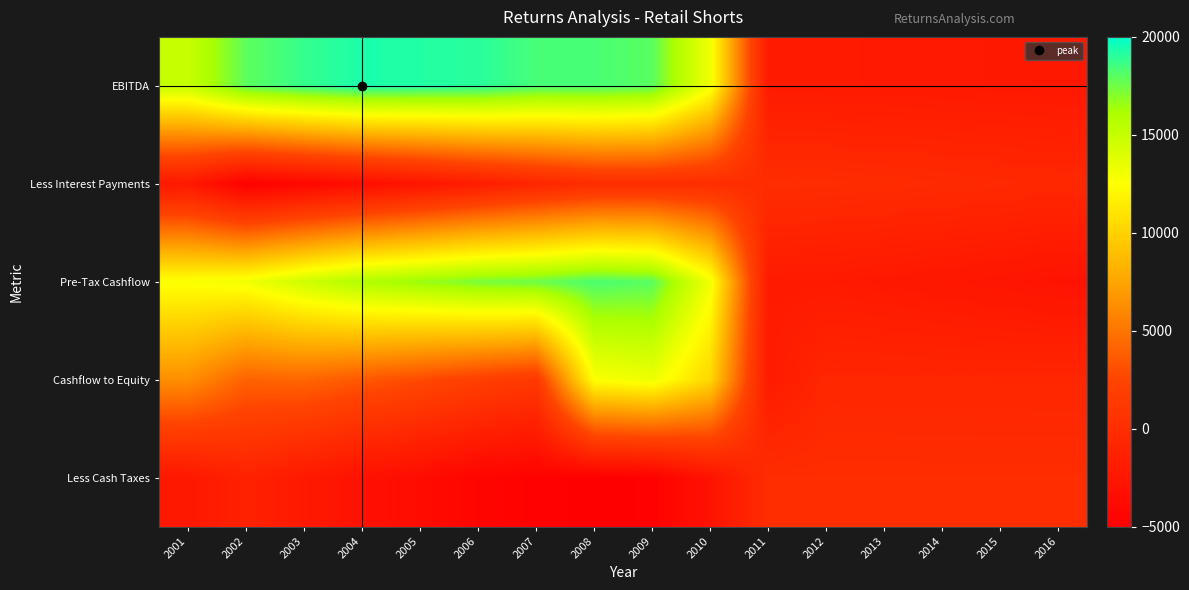

Which series has the largest range (max minus min)?

EBITDA